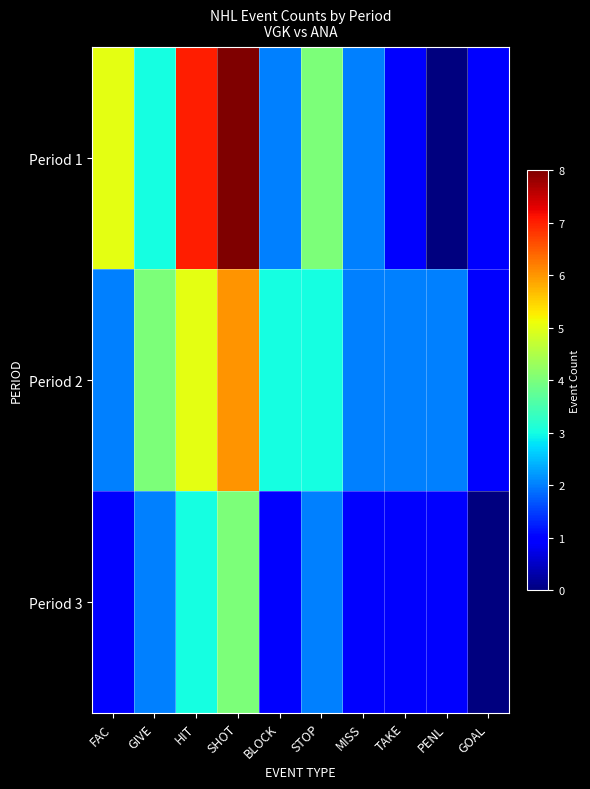

Count the number of categories in the chart.

10